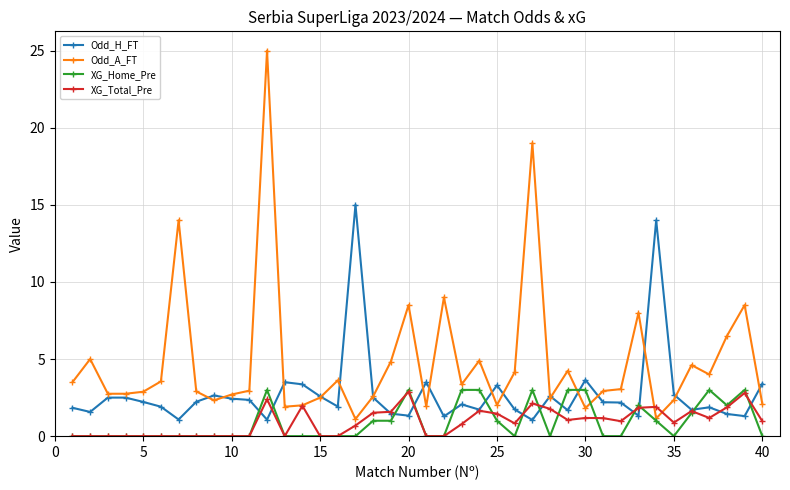

Which series has the widest spread of values?

Odd_A_FT